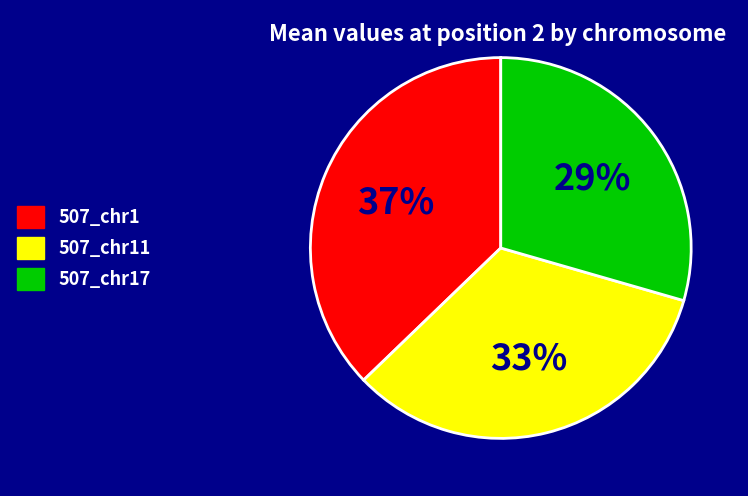

Combined, do 507_chr11 and 507_chr1 account for over 50%?

Yes